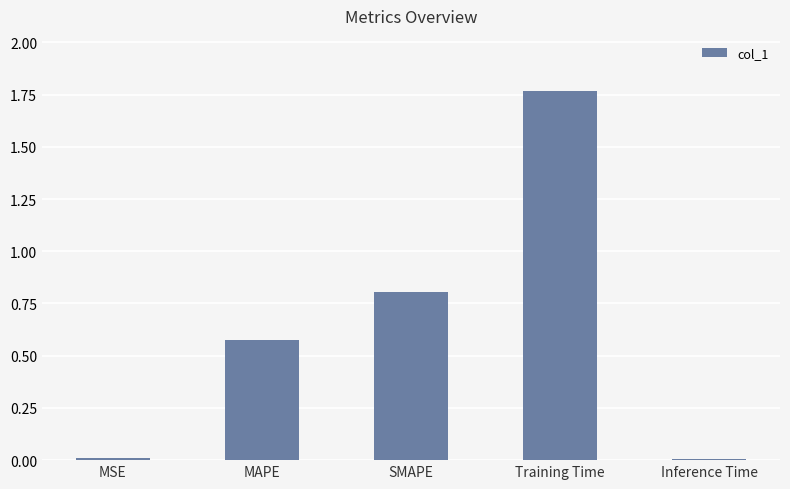

The value at SMAPE is 1.1. True or false?

False